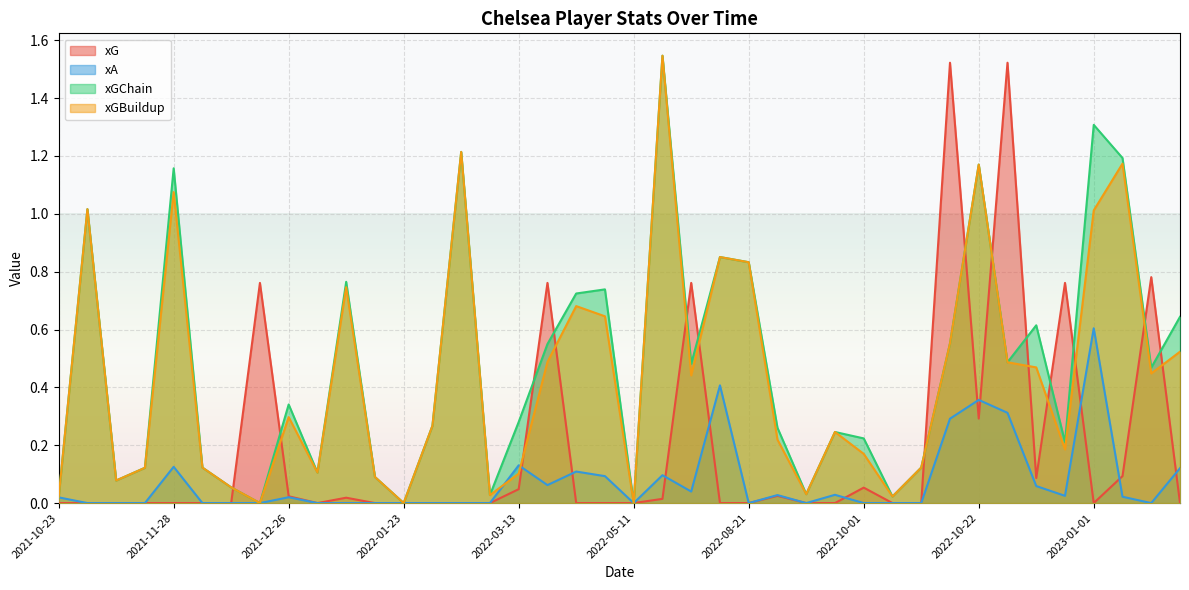

What is the approximate value of xGBuildup at 2021-12-04?

0.1